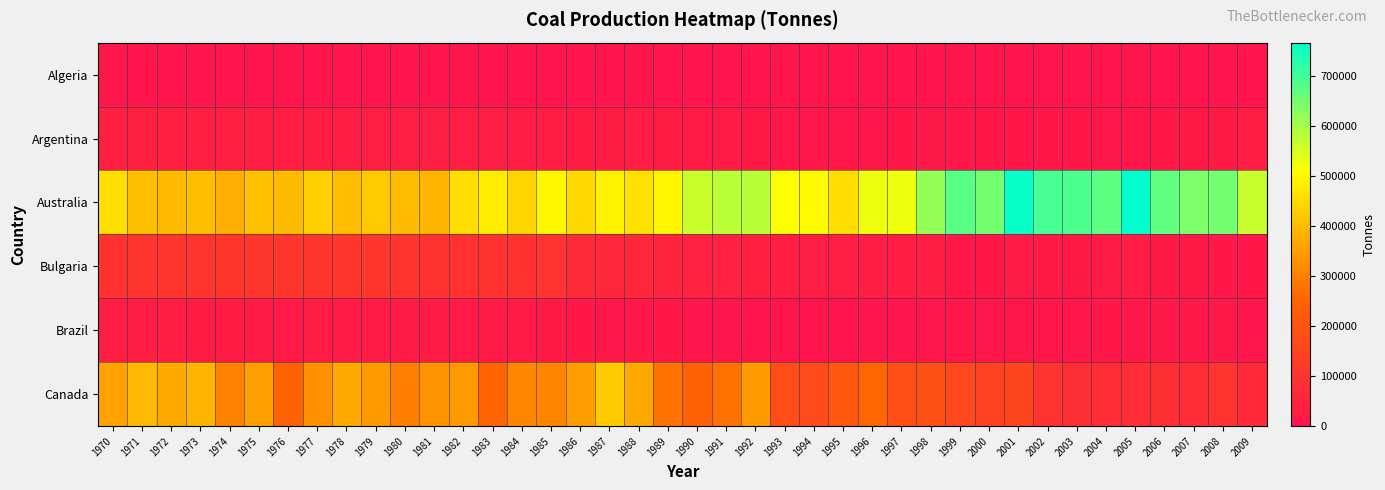

Count the number of data series in this chart.

6